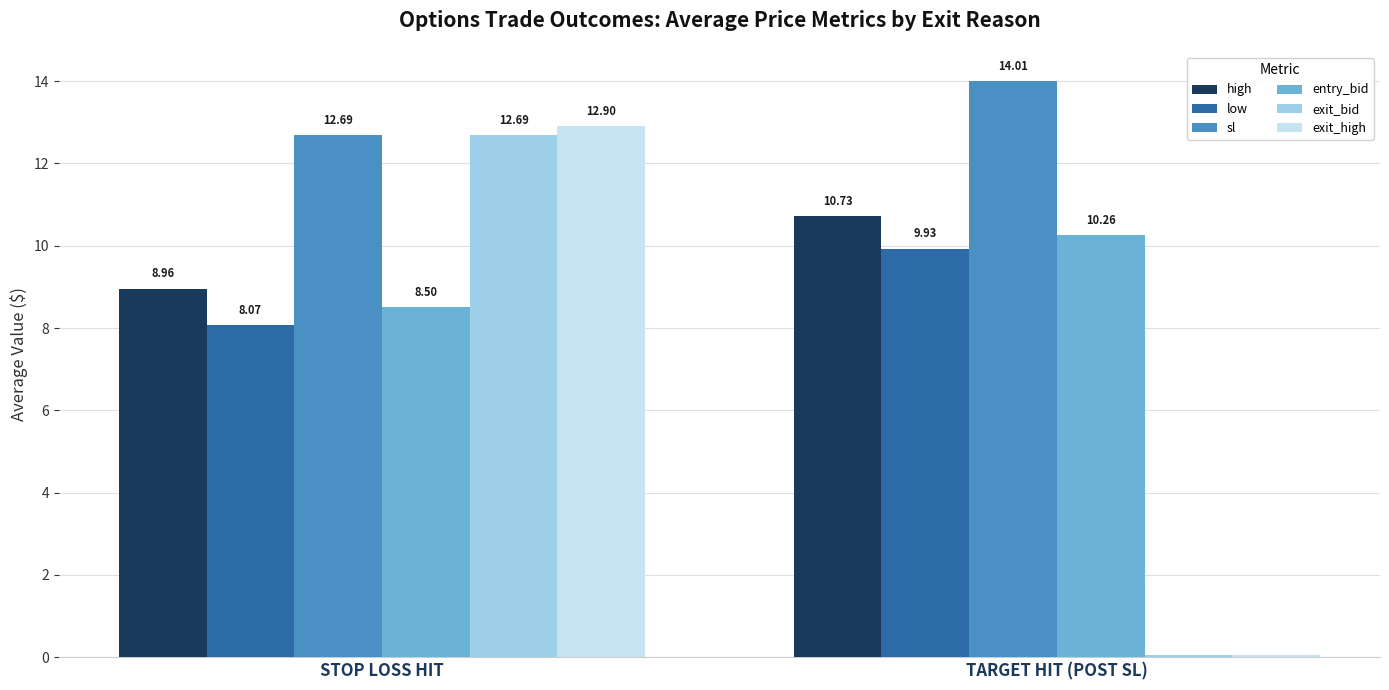

Rank the categories by exit_bid value from highest to lowest.

STOP LOSS HIT, TARGET HIT (POST SL)